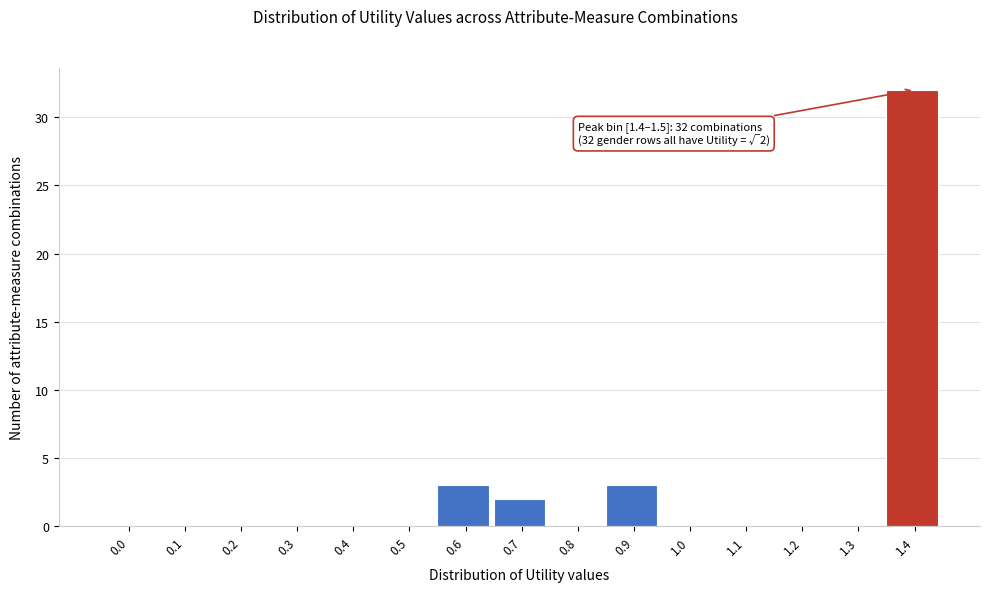

Reading right to left, transcribe all the data shown in this chart.

1.4=32	1.3=0	1.2=0	1.1=0	1.0=0	0.9=3	0.8=0	0.7=2	0.6=3	0.5=0	0.4=0	0.3=0	0.2=0	0.1=0	0.0=0